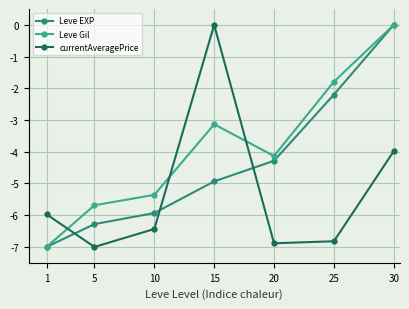

What is the difference between the second highest and minimum values in the Leve EXP series?

4.8